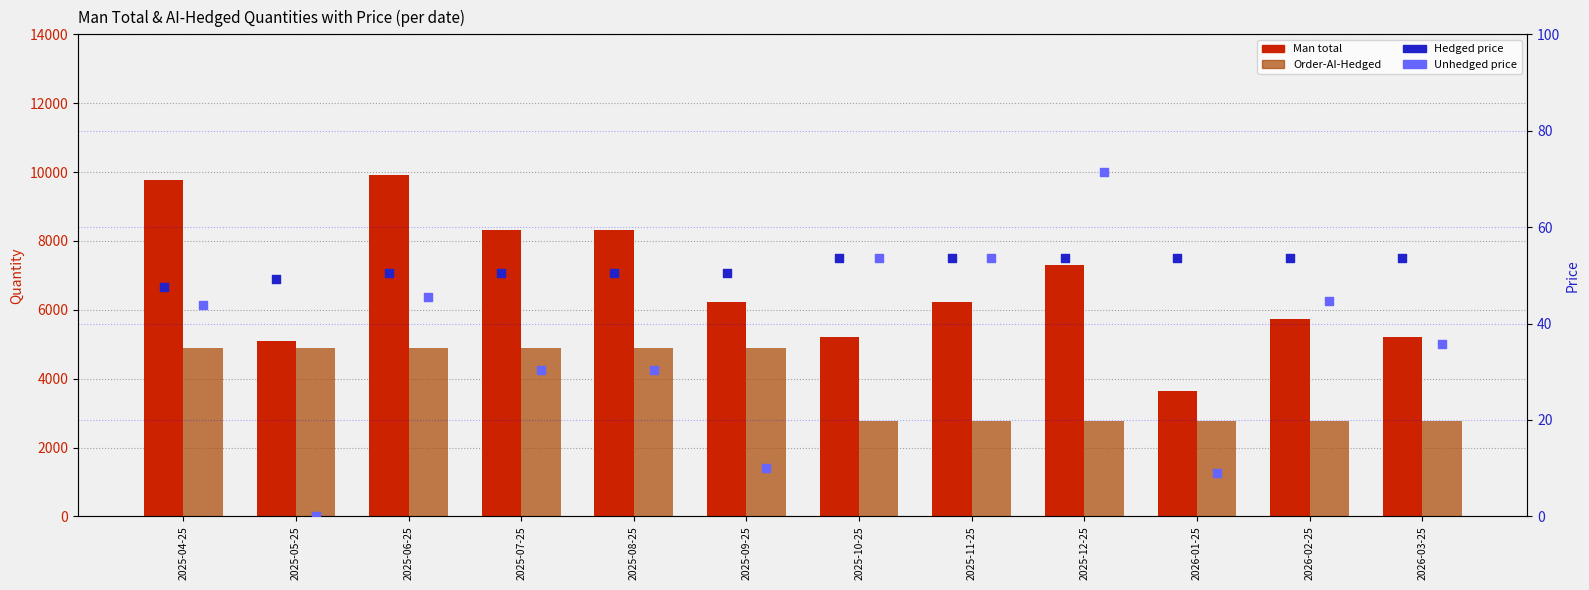

At how many categories does at least one series exceed 1018?

12